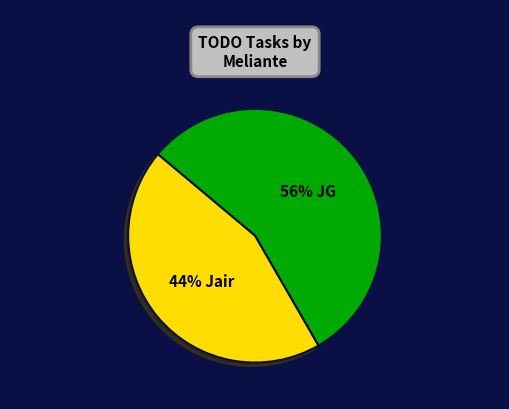

To the nearest percent, what is the average slice percentage?

50%